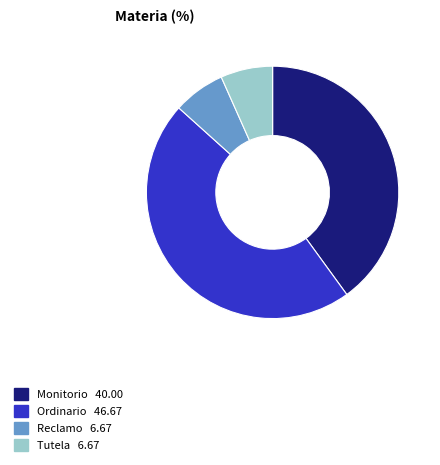

How many segments does this pie chart have?

4